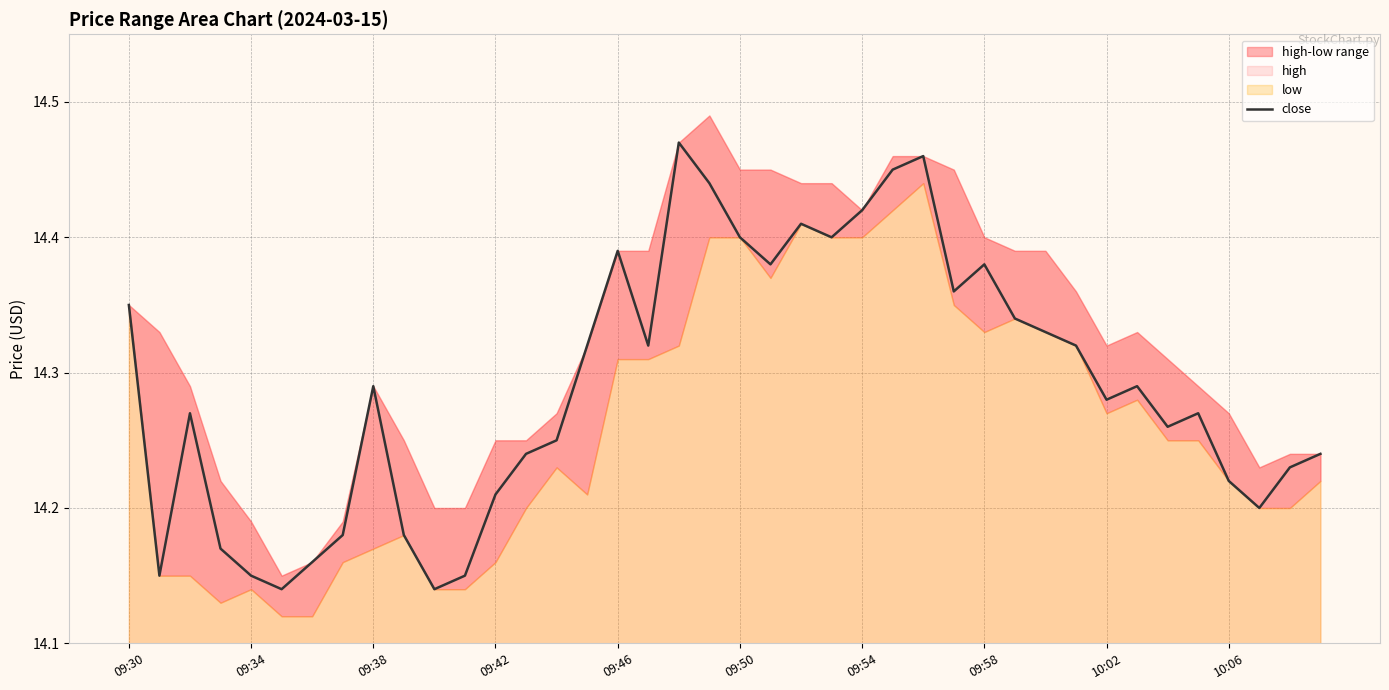

What is the difference between the maximum and second lowest values?

0.3